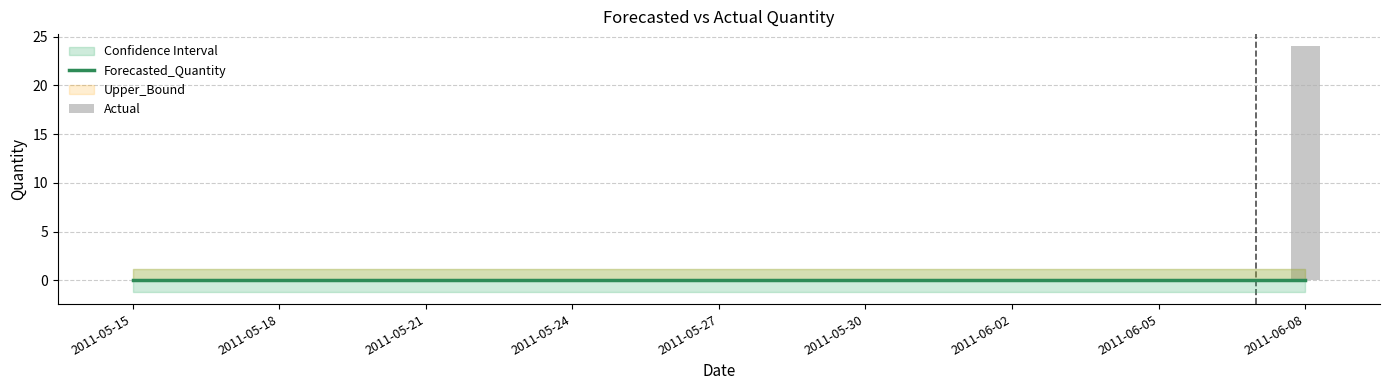

Reading left to right, extract all data points from this chart.

Forecasted_Quantity: 0	0	0	0	0	0	0	0	0	0	0	0	0	0	0	0	0	0	0	0	0	0	0	0	0
Actual: 0	0	0	0	0	0	0	0	0	0	0	0	0	0	0	0	0	0	0	0	0	0	0	0	24